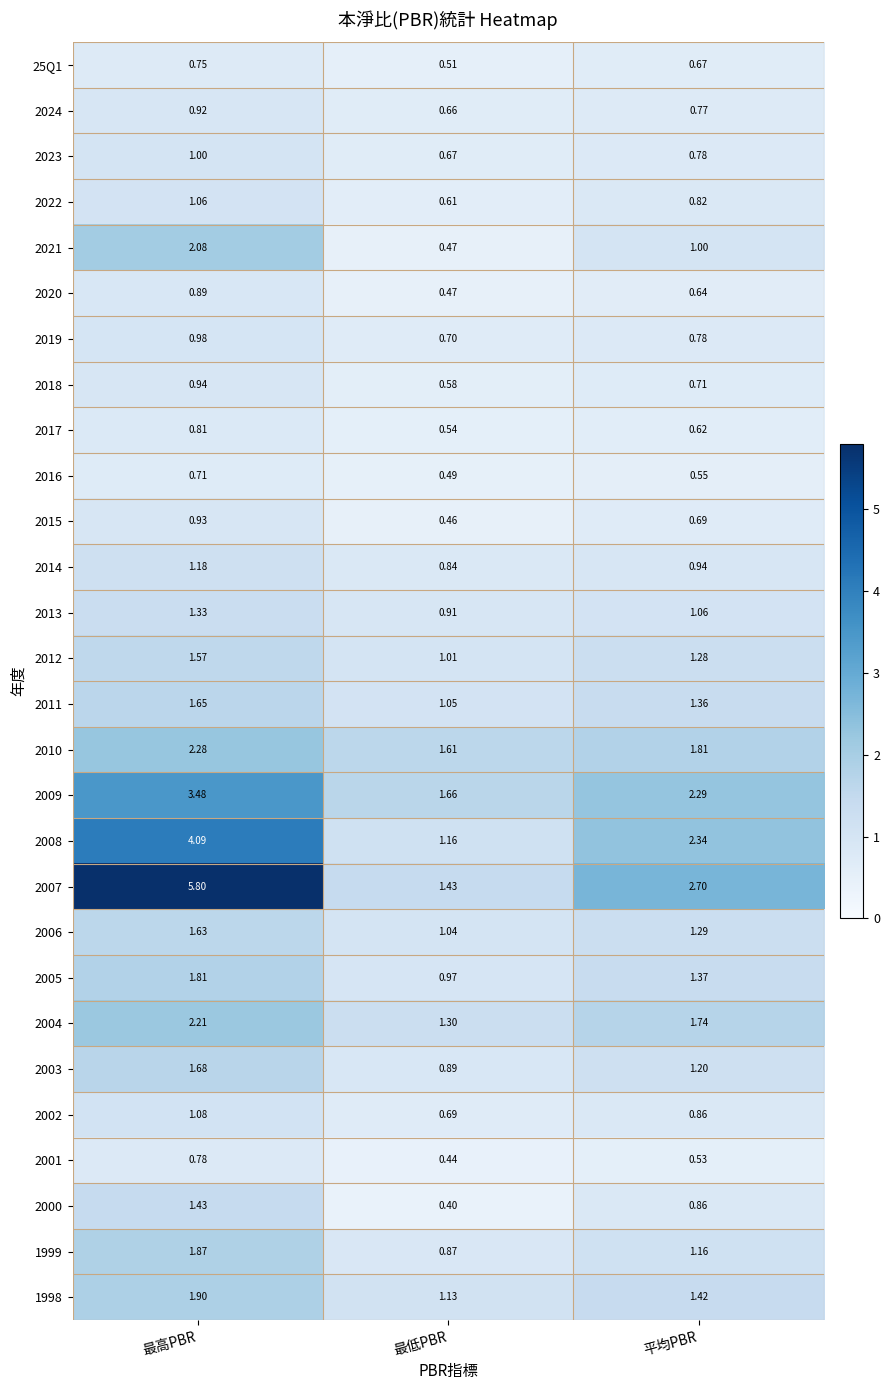

At which category is the sum across all series the highest?

最高PBR